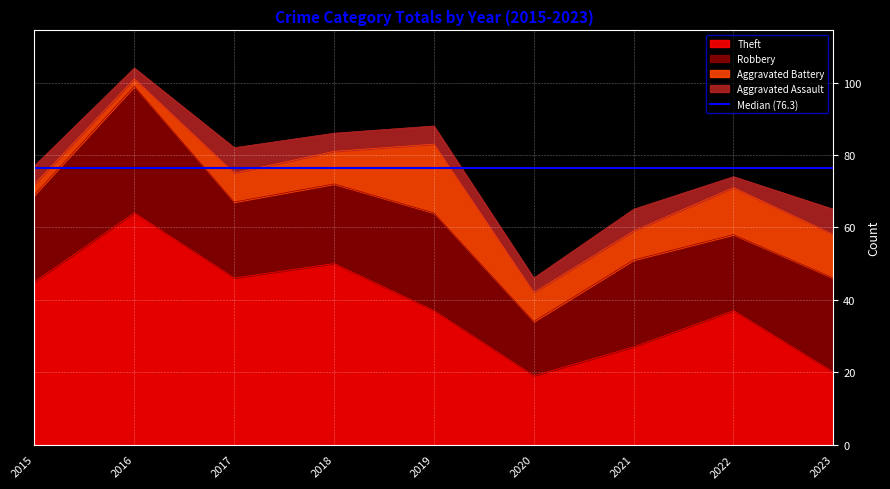

At how many categories does at least one series exceed 29?

6